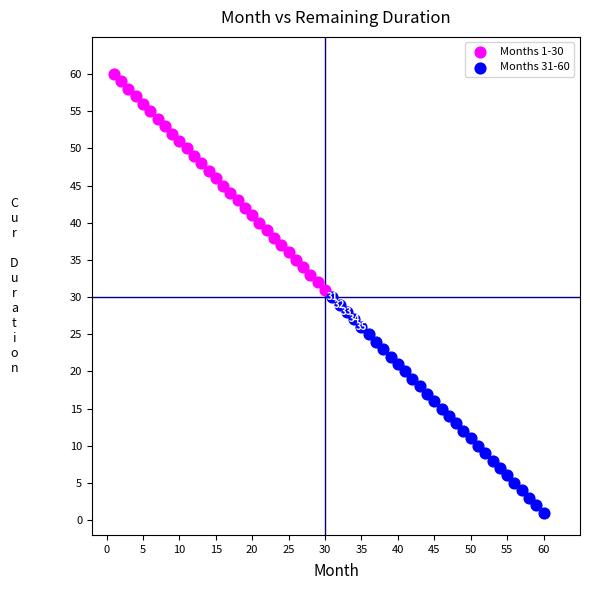

Which series contains the highest Y value?

Months 1-30